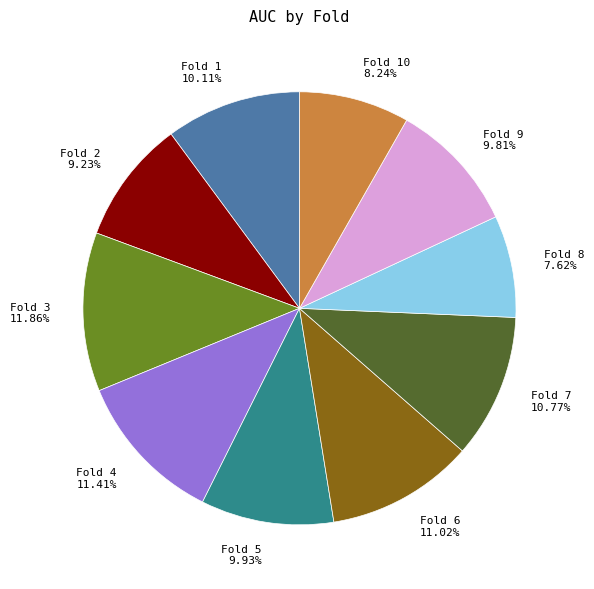

Which category has the smallest portion of the pie?

Fold 8 7.62%